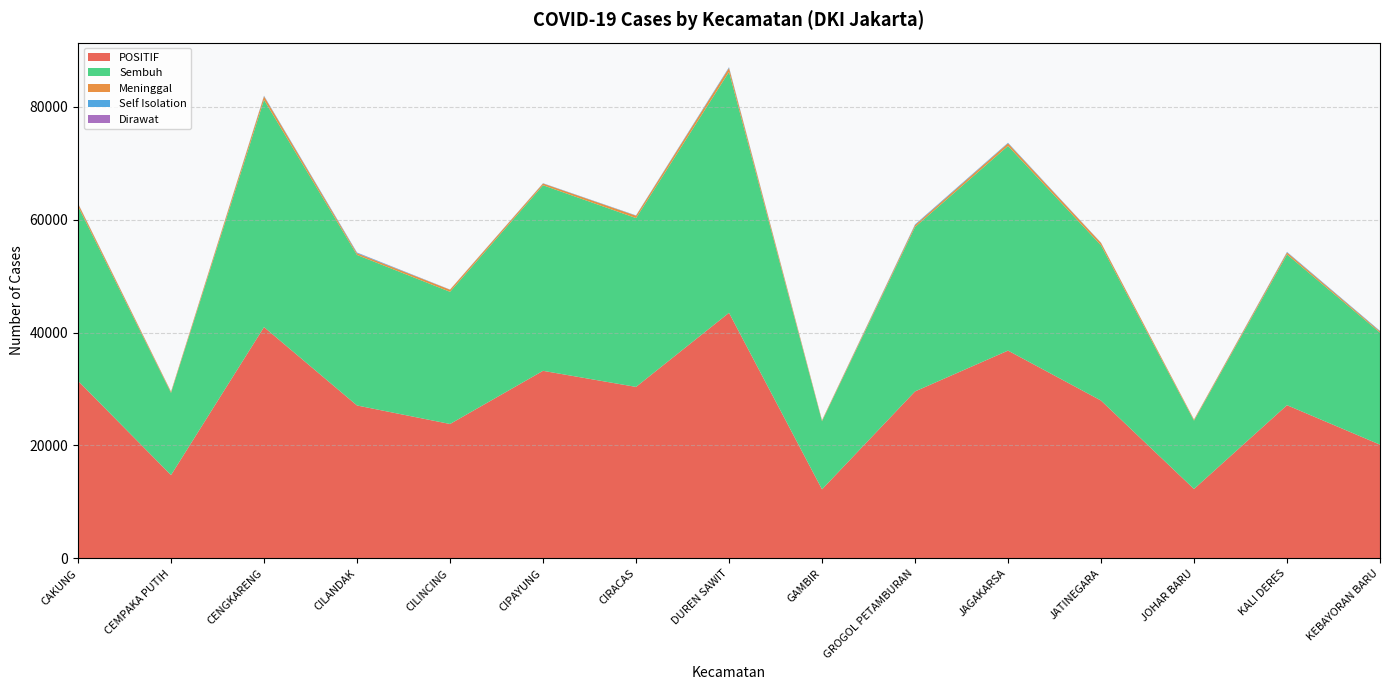

Reading left to right, transcribe all the data shown in this chart.

POSITIF: 31436	14764	40957	27082	23804	33215	30368	43486	12238	29567	36797	27955	12300	27134	20145
Sembuh: 30930	14549	40236	26651	23401	32861	29891	42660	12058	29107	36241	27480	12100	26687	19833
Meninggal: 452	189	619	295	366	303	416	682	157	333	449	429	180	346	214
Self Isolation: 43	21	84	108	28	43	54	127	19	112	96	38	15	83	90
Dirawat: 11	5	18	28	9	8	7	17	4	15	11	8	5	18	8